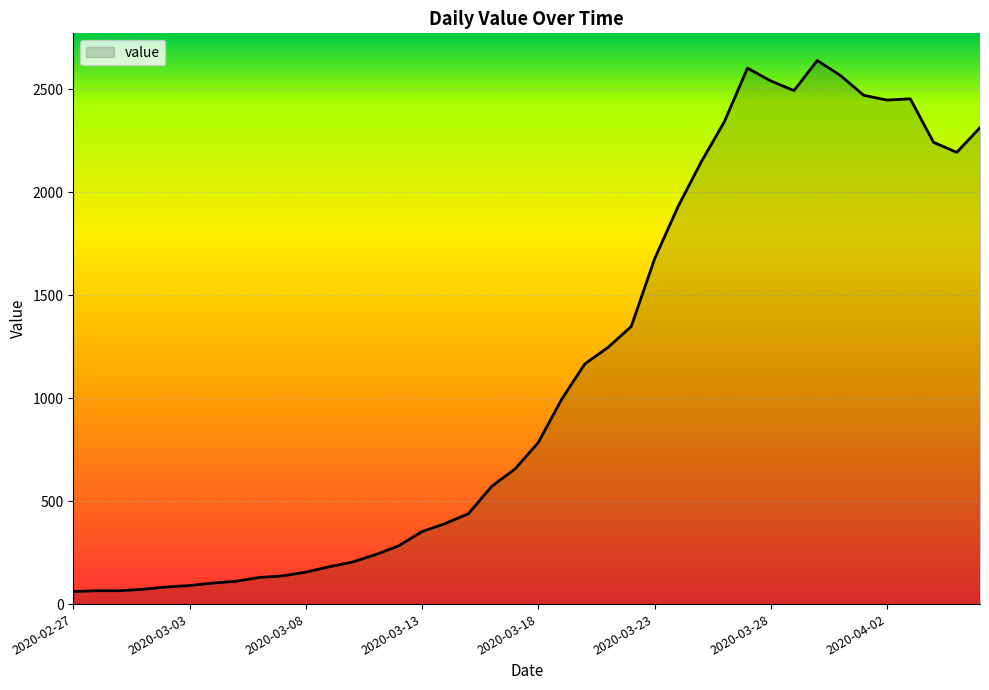

What is the greatest value displayed?

2639